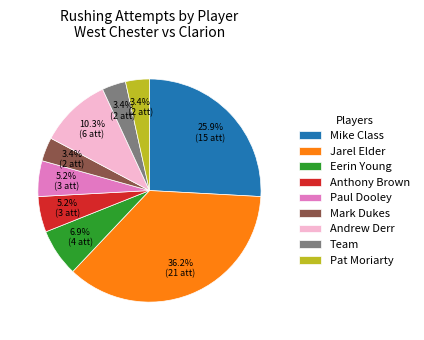

Does any single category account for the majority?

No